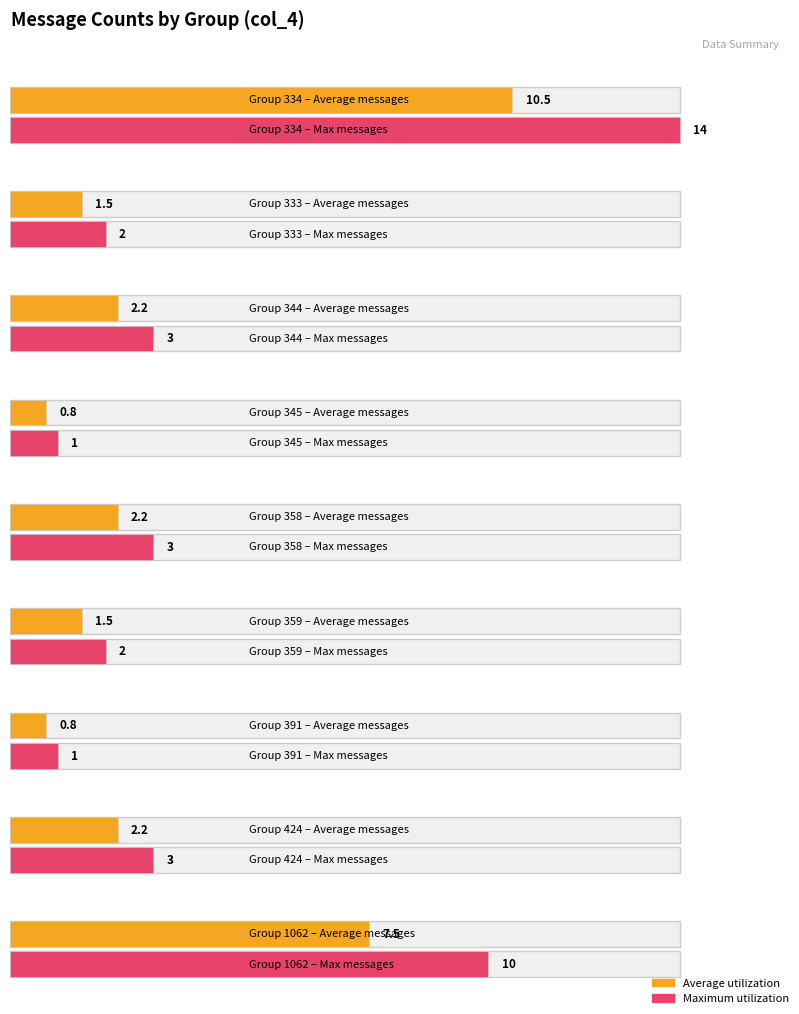

What is the label of the 1st bar from the right?

1062